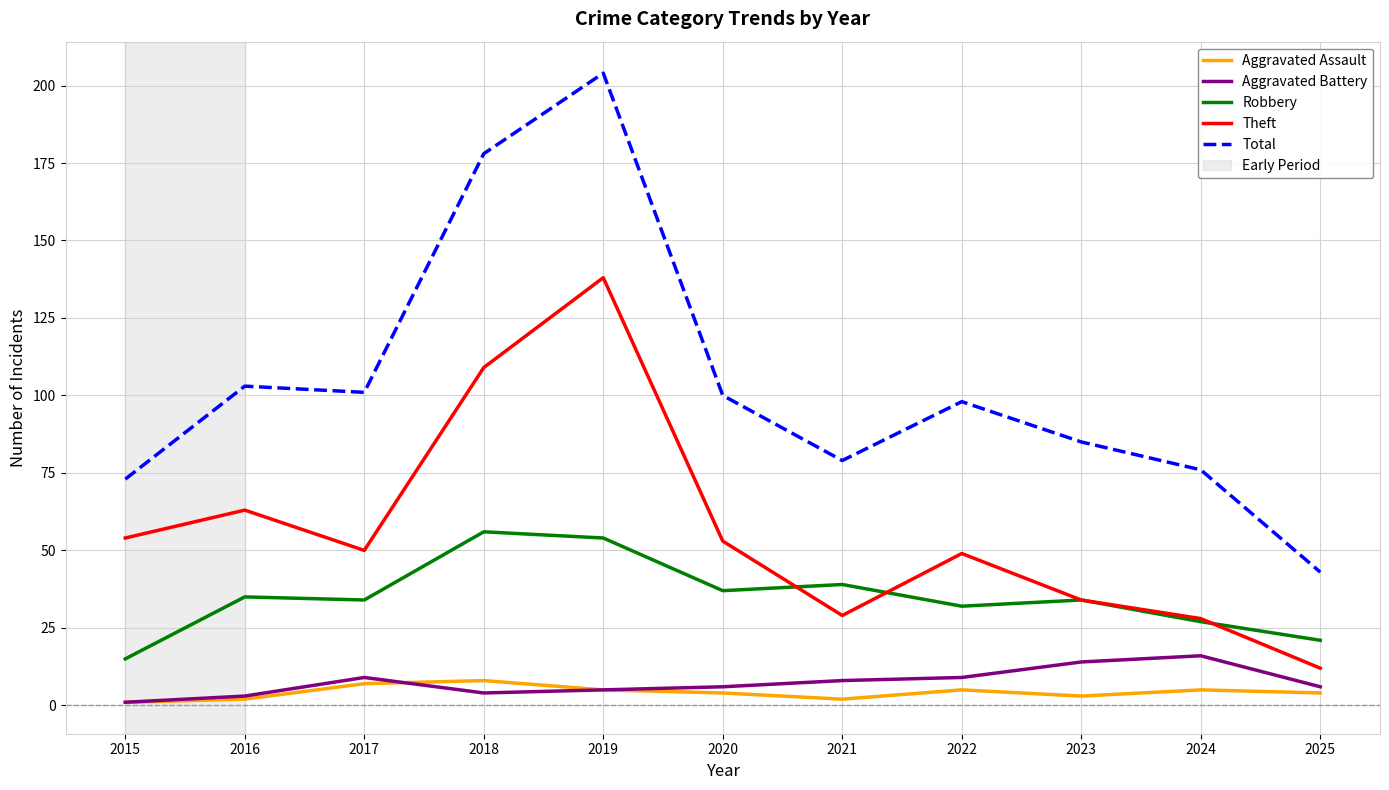

Count the Aggravated Assault values in the range 2 to 5.

8